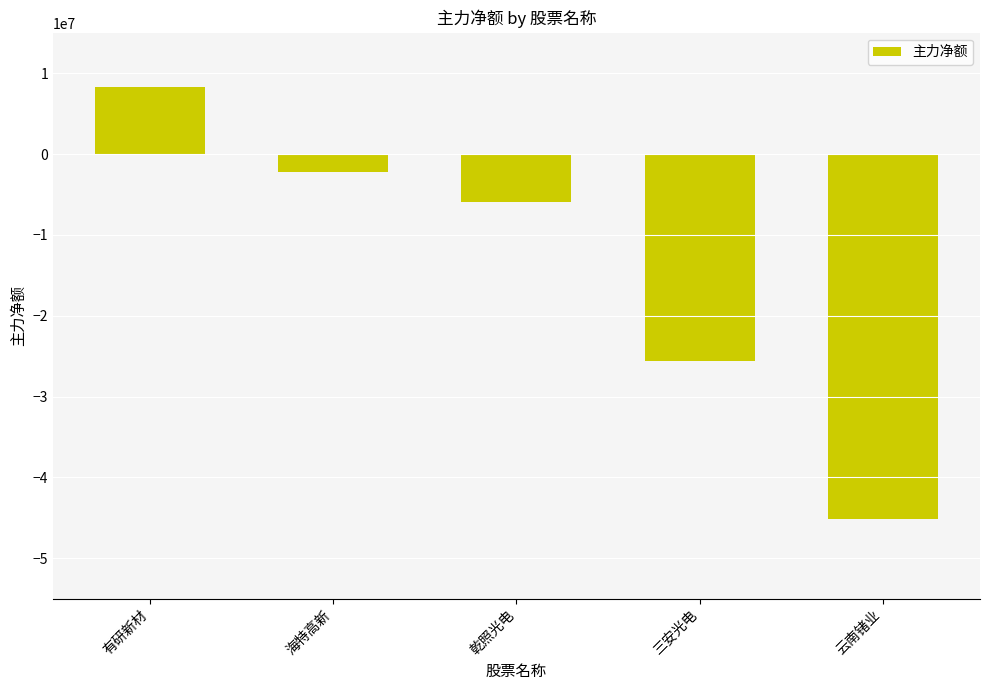

Between 有研新材 and 乾照光电, which is larger?

有研新材